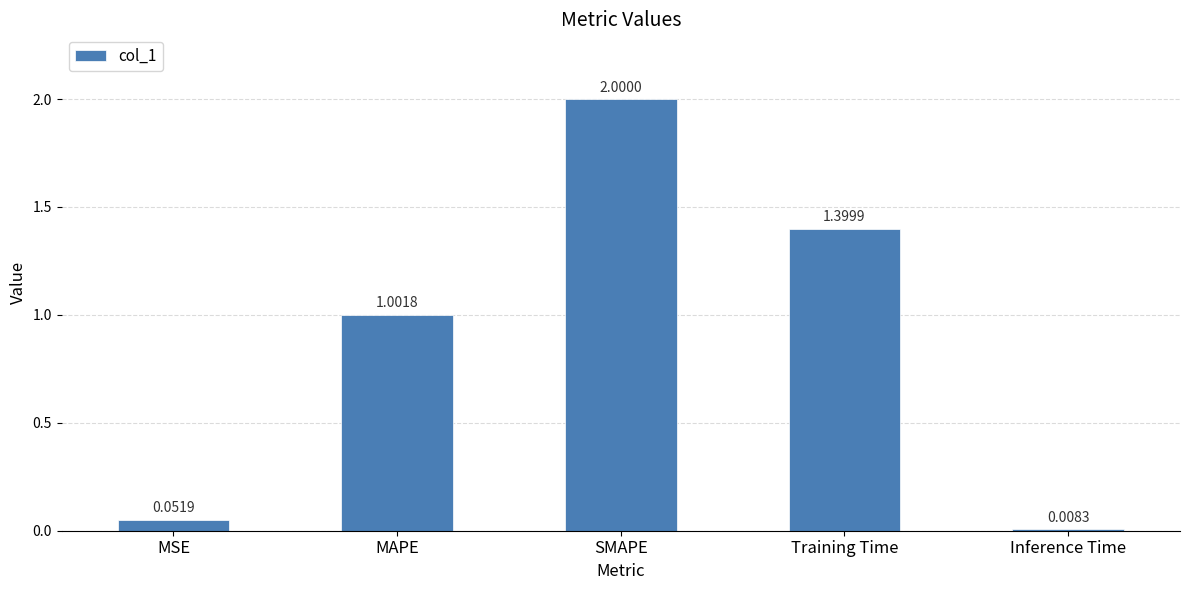

List the labels in order of value, smallest first.

Inference Time, MSE, MAPE, Training Time, SMAPE